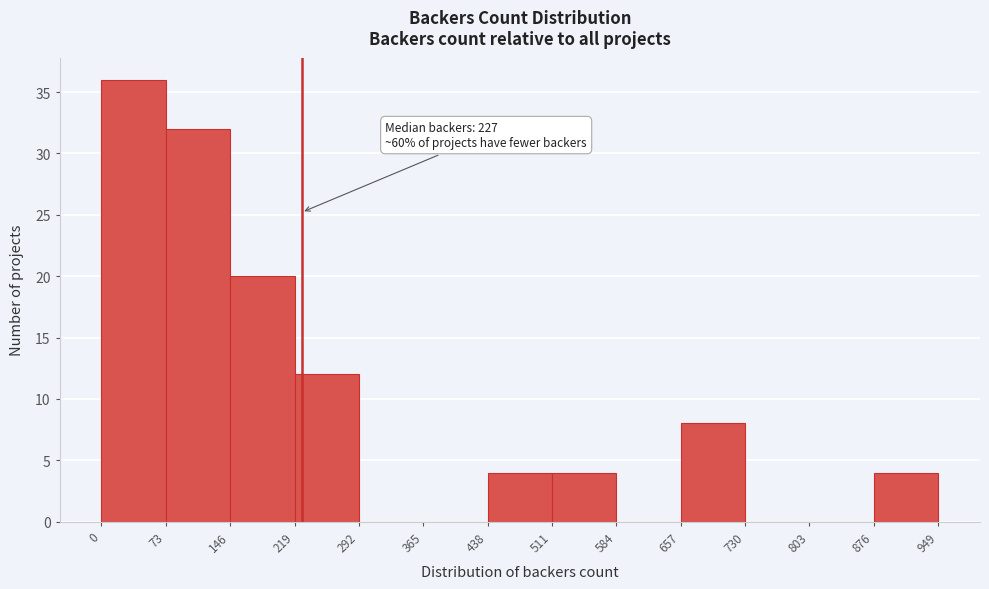

Over which range of the x-axis is the bar tallest?

0 to 73